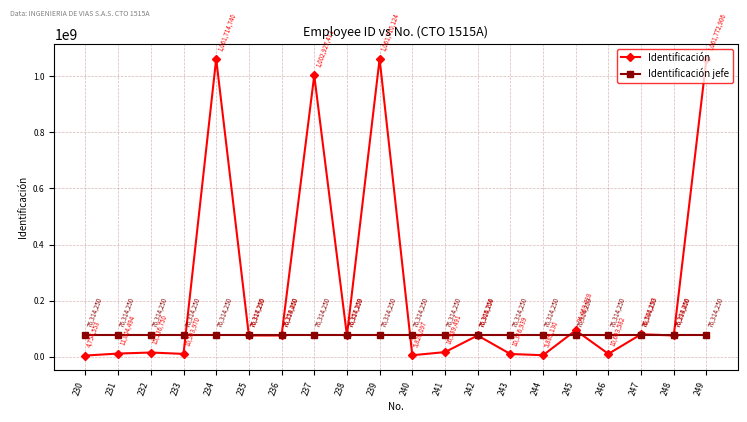

How many categories are shown in the chart?

20